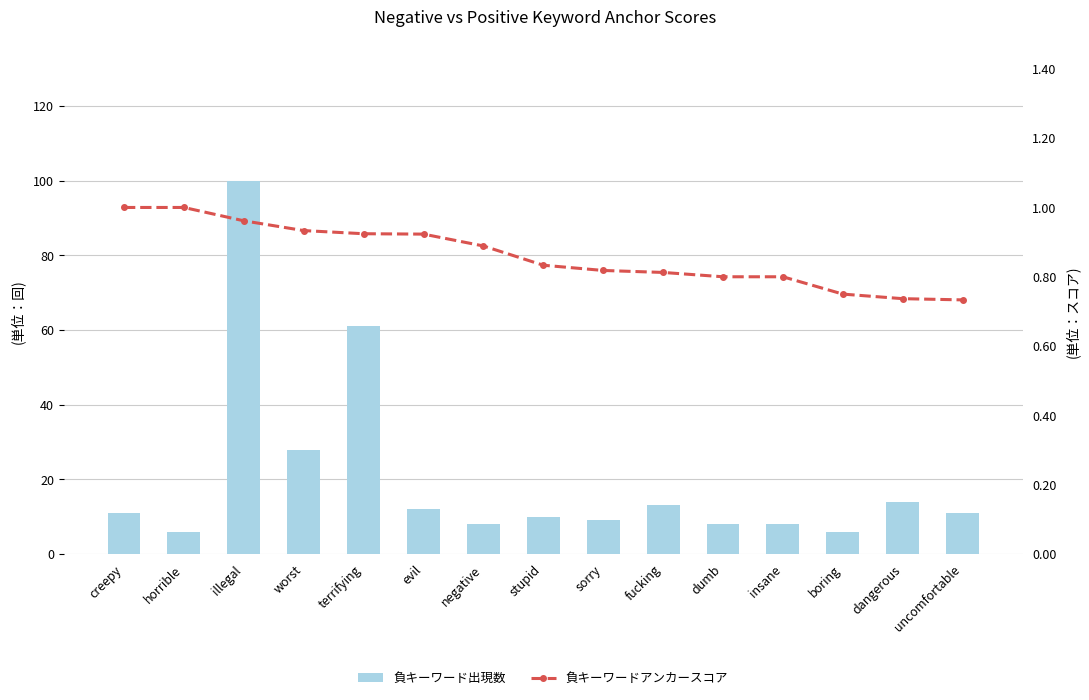

Count the number of categories in the chart.

15